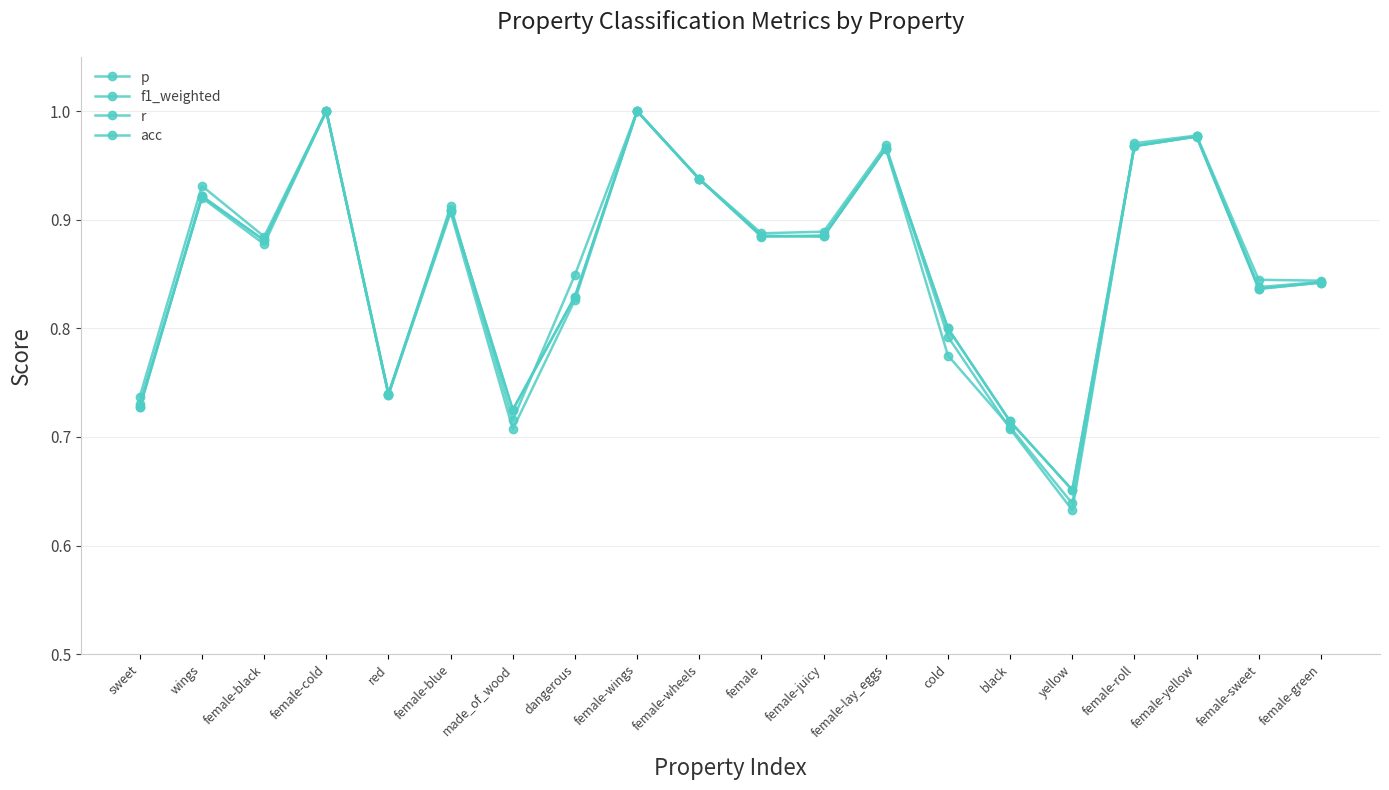

Between female-cold and red, which is larger?

female-cold